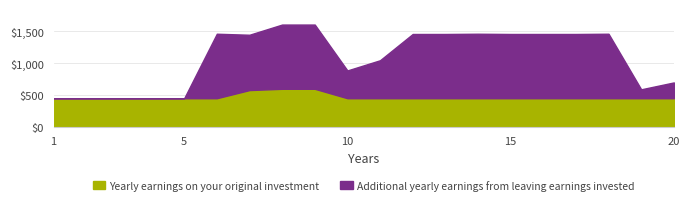

At which category does Additional yearly earnings from leaving earnings invested reach its first local peak?

6